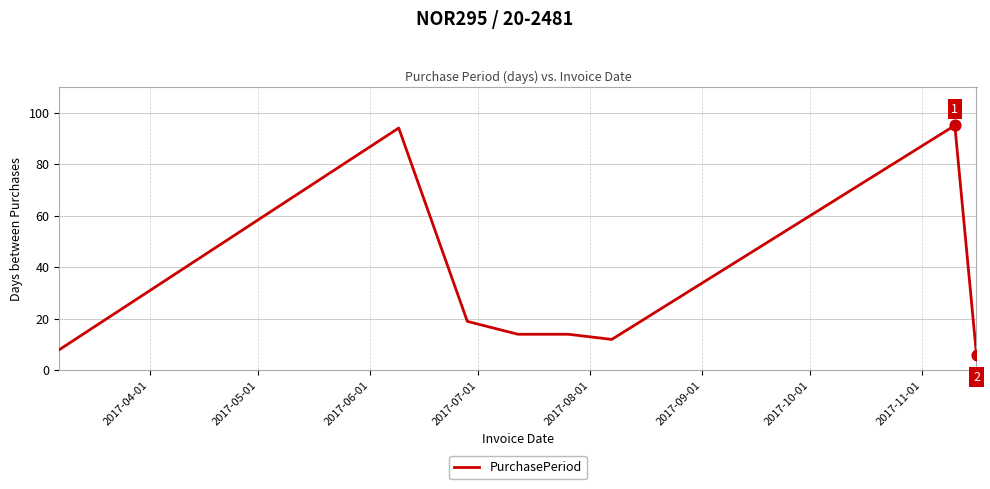

What is the difference between the maximum and second lowest values?

87